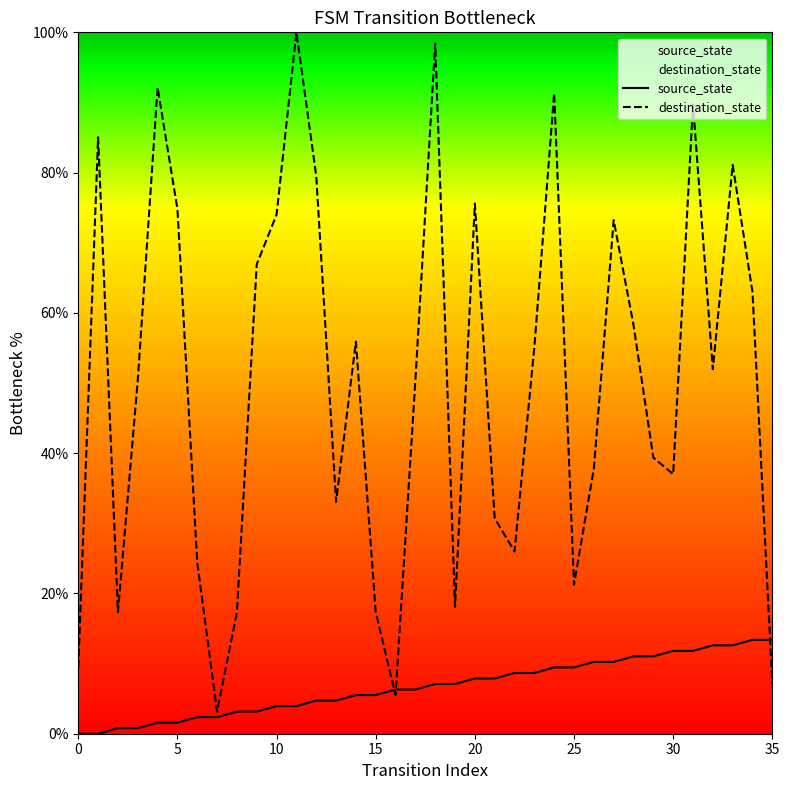

What is the value of the destination_state point at the 10th from the left?

66.9